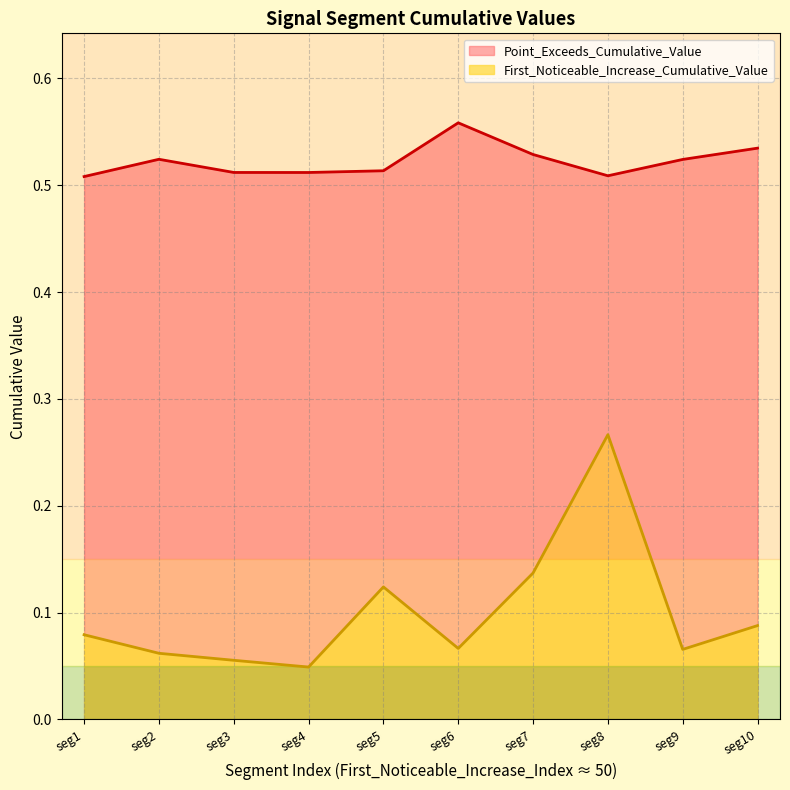

Between seg4 and seg8, which series saw the biggest shift?

First_Noticeable_Increase_Cumulative_Value